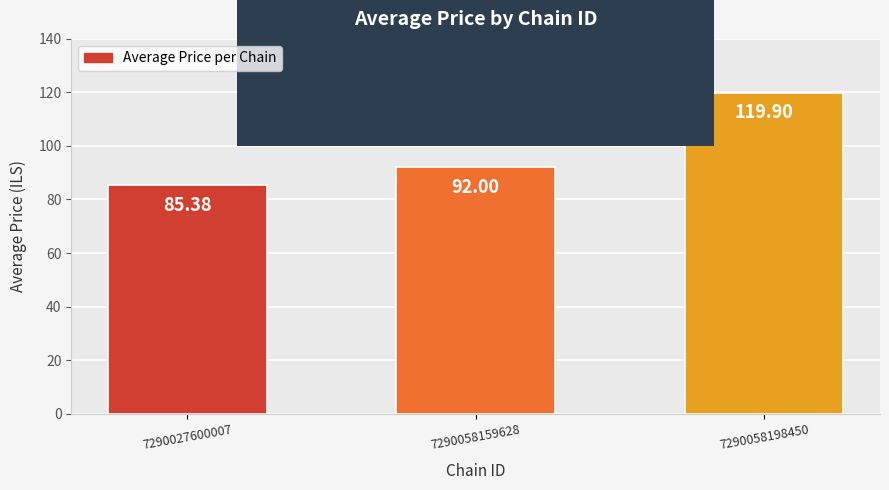

What is the average value?

99.1